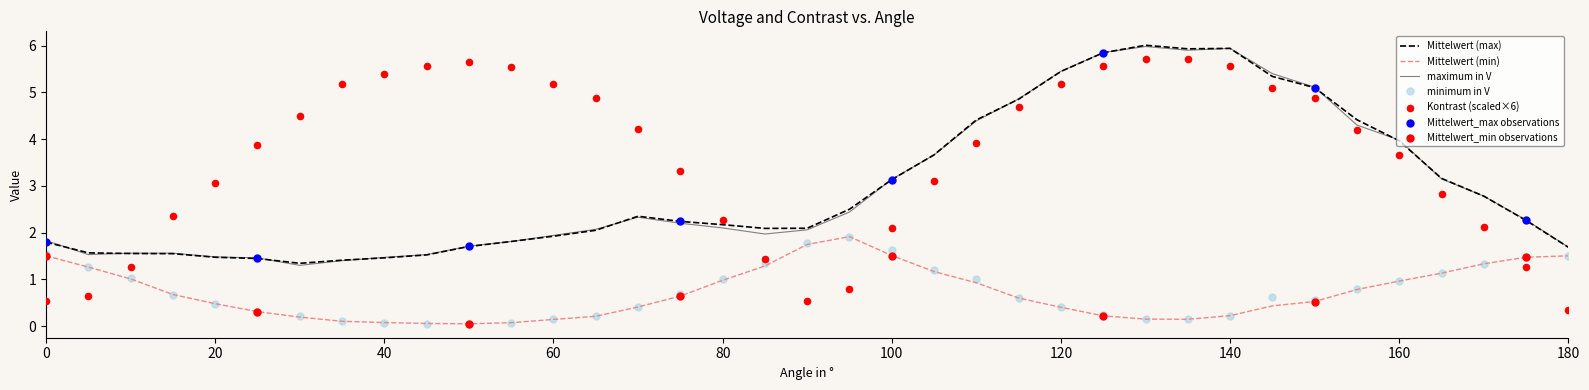

True or false: Mittelwert (max) and Mittelwert (min) intersect in this chart.

False